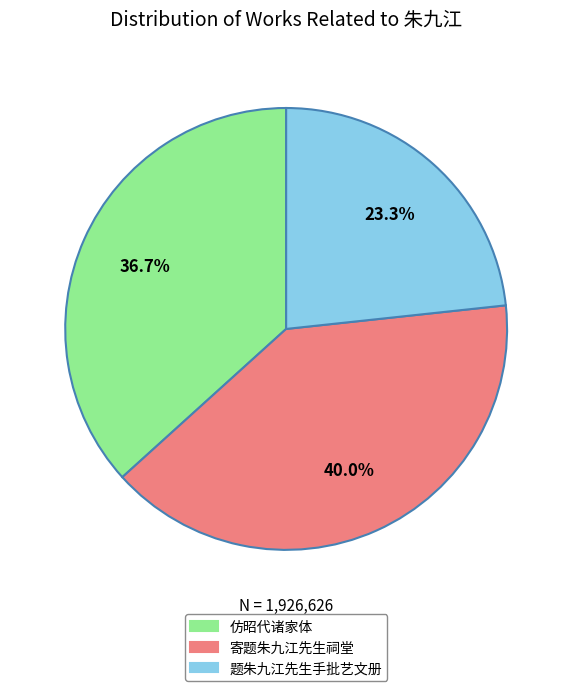

How many segments does this pie chart have?

3